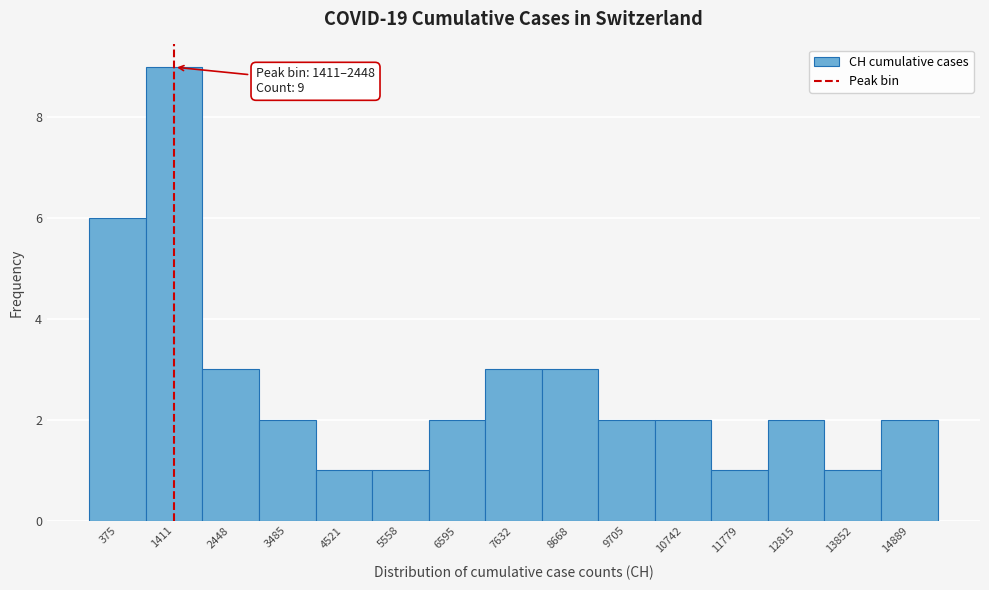

Reading left to right, what are all the values shown in this chart?

6	9	3	2	1	1	2	3	3	2	2	1	2	1	2